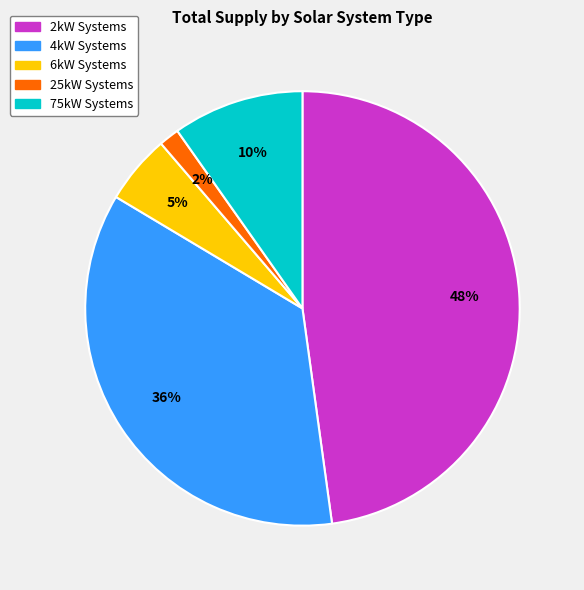

To the nearest percent, what is the difference between the 6kW Systems and 2kW Systems slice percentages?

43%